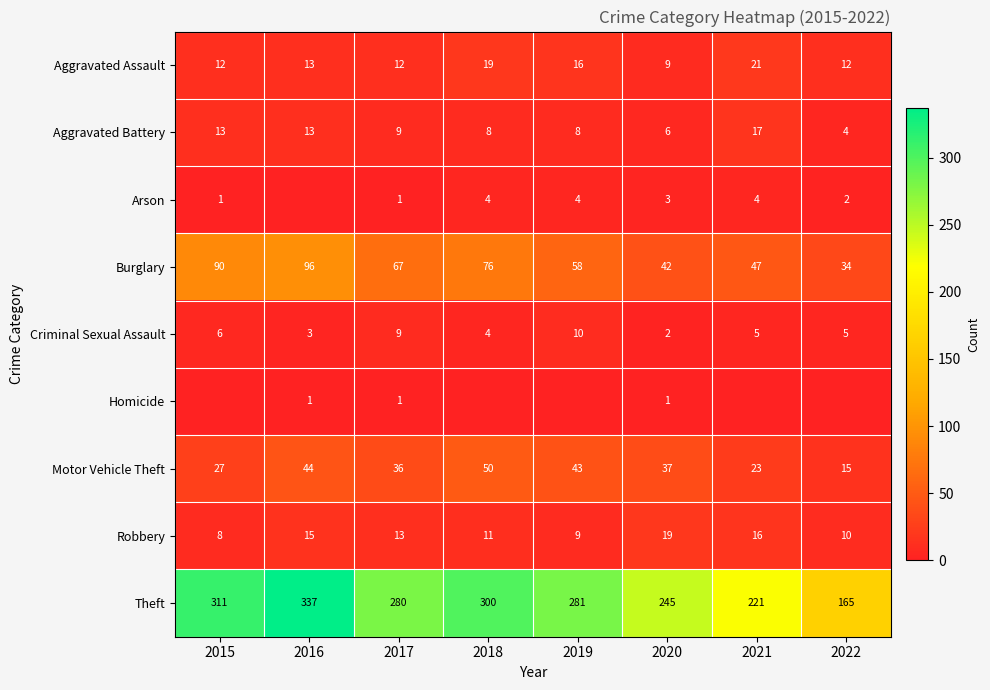

Rank the categories by Robbery value from highest to lowest.

2020, 2021, 2016, 2017, 2018, 2022, 2019, 2015